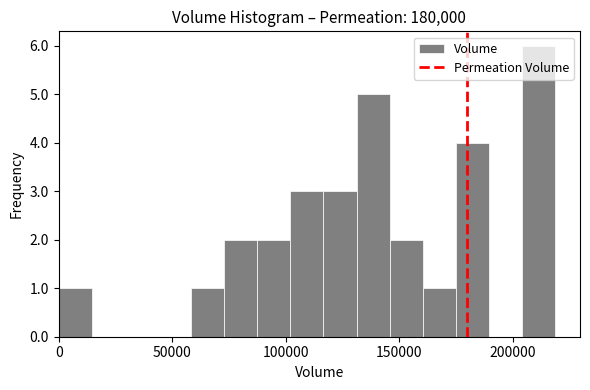

Around what value on the x-axis is the tallest bar? Give the approximate position of its centre, as read against the axis.

210000